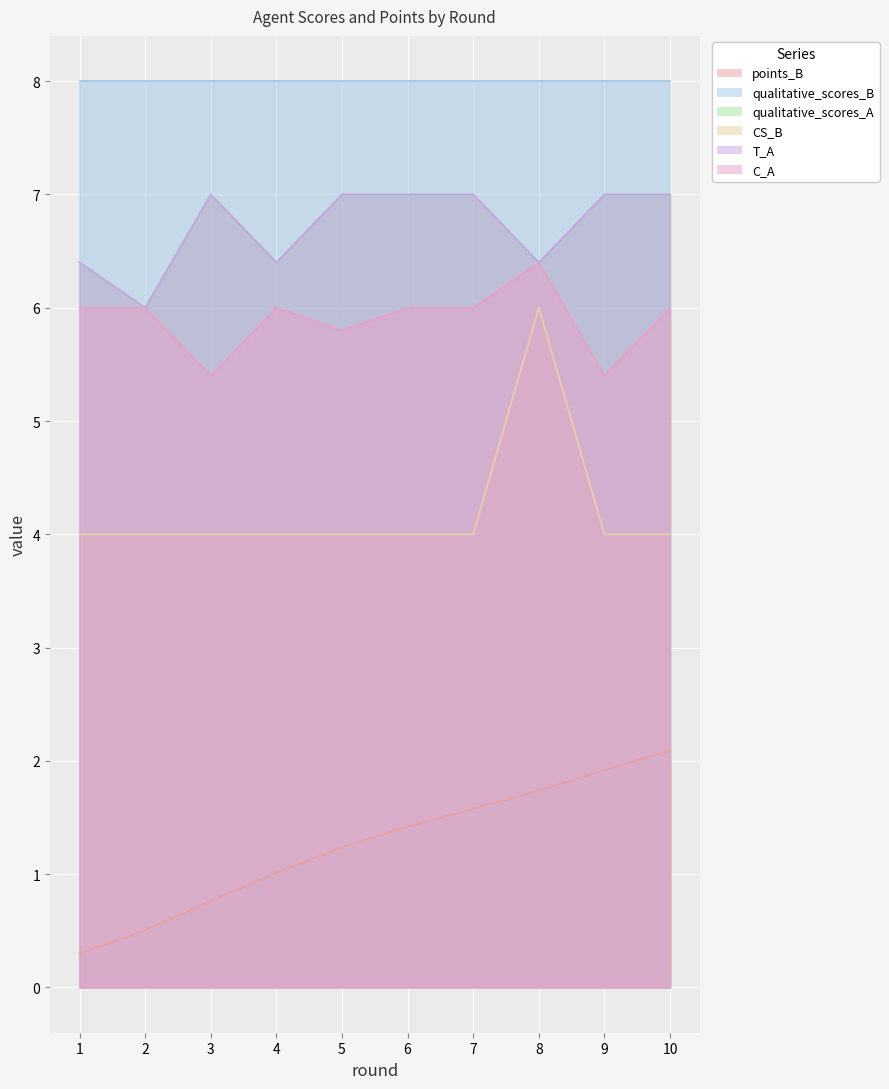

In C_A, how many points are higher than both neighbors (excluding endpoints)?

2